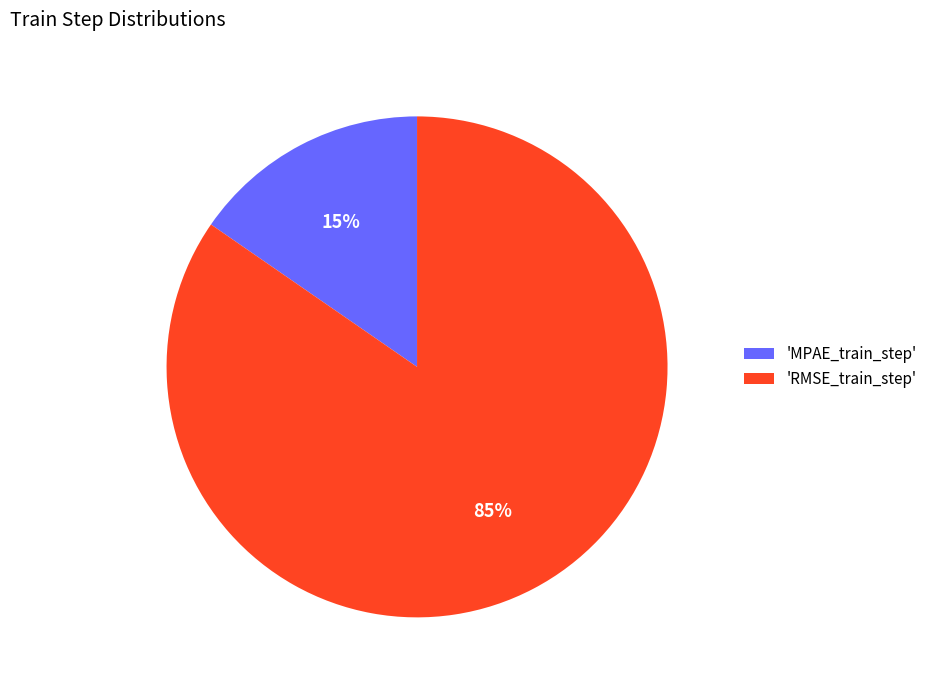

To the nearest percent, what percentage of the pie is 'RMSE_train_step'?

85%